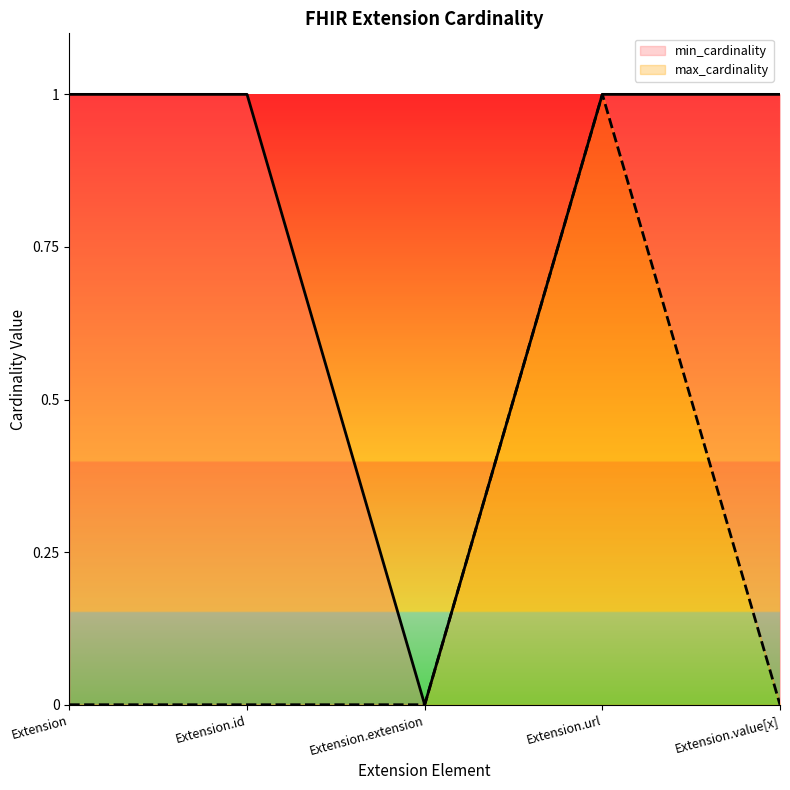

What is the approximate value of max_cardinality at Extension.id?

0